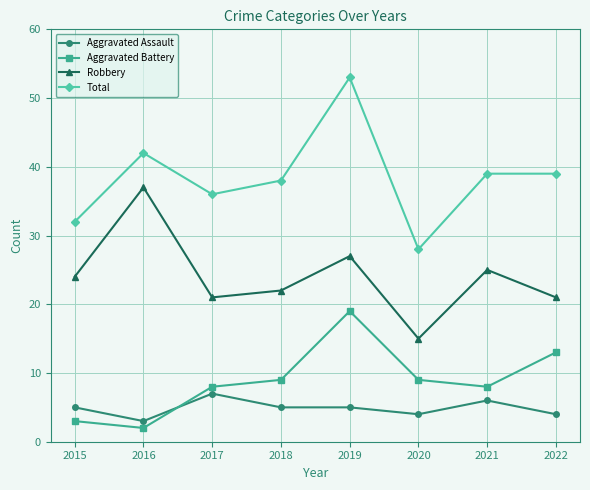

Where is the first local maximum for Total?

2016